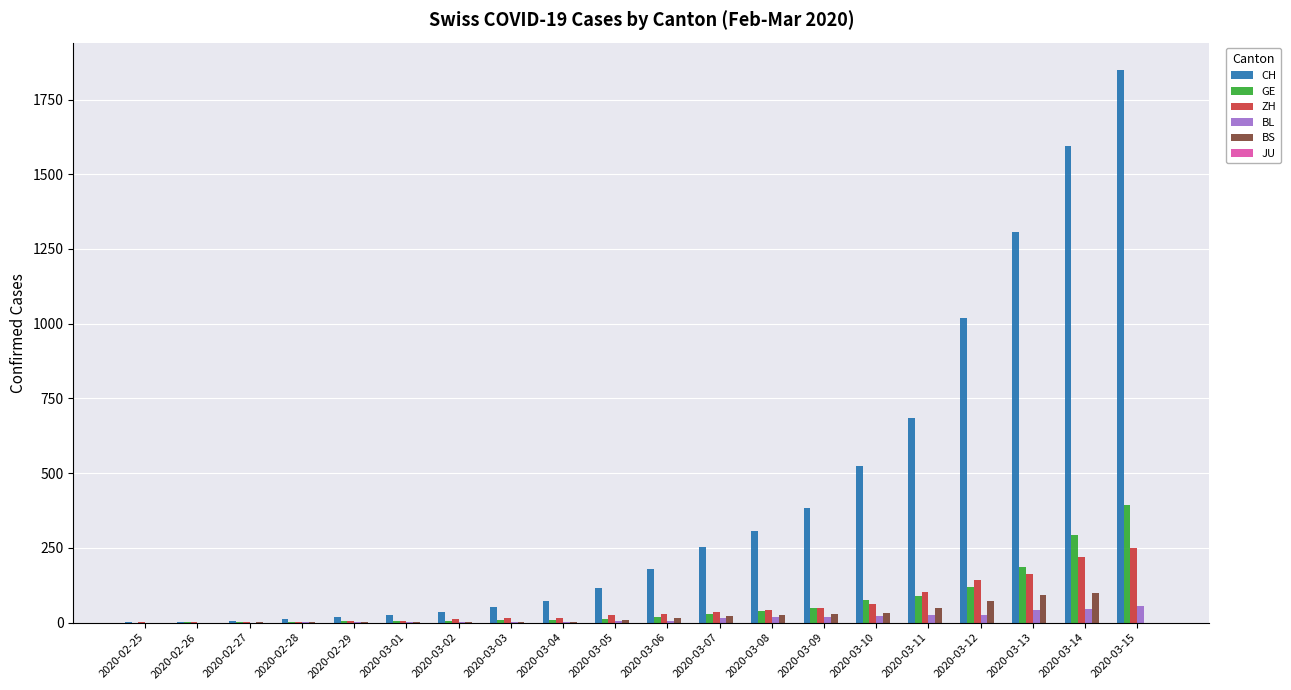

The value of ZH at 2020-03-15 is 251. True or false?

True